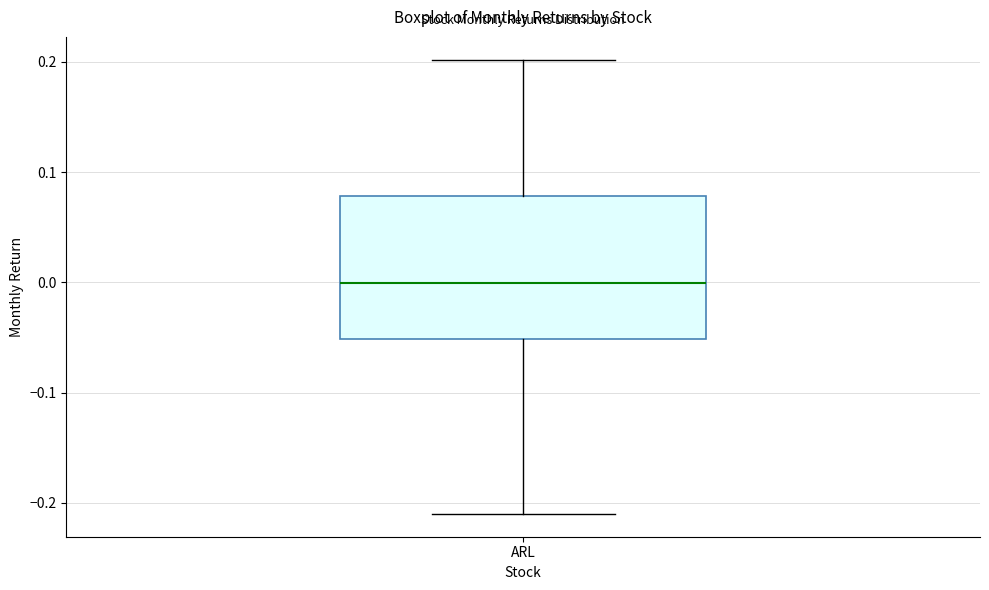

Where is the upper edge of the box for ARL on the y-axis? The values are not printed on the chart, so give them approximately, as read against the axis.

0.08